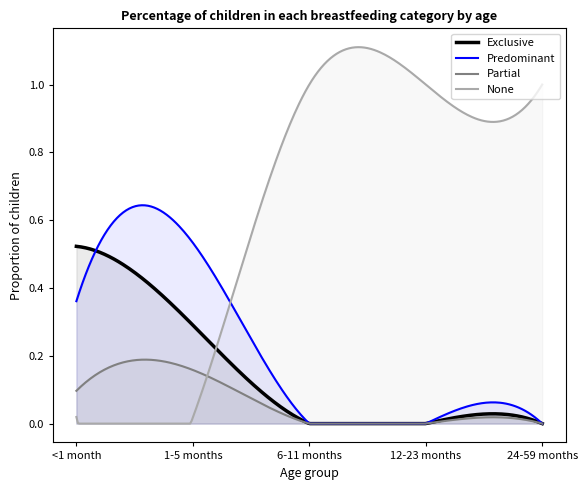

Which series has the widest spread of values?

None